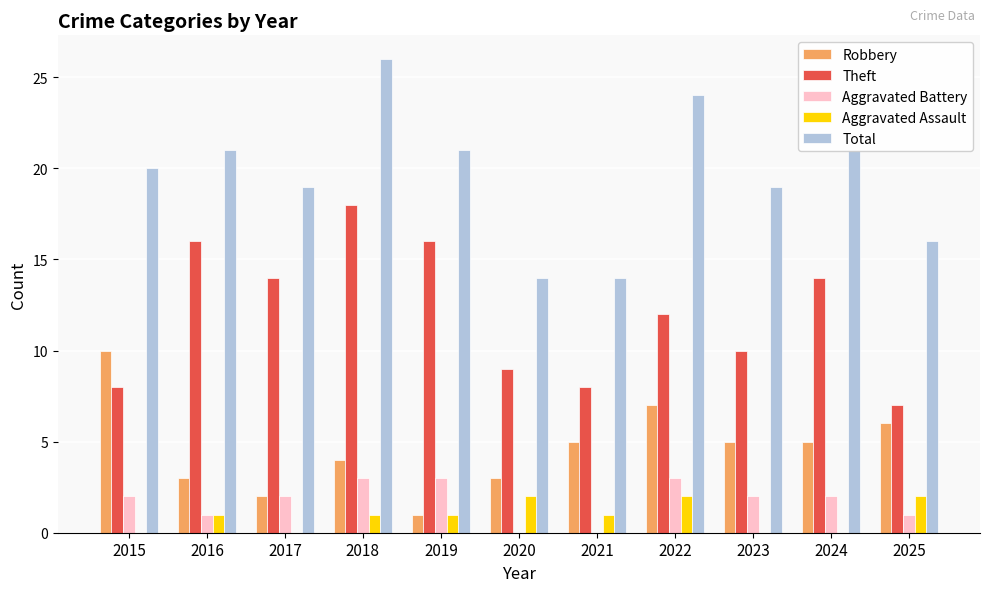

What are all the series names shown in the legend?

Robbery, Theft, Aggravated Battery, Aggravated Assault, Total